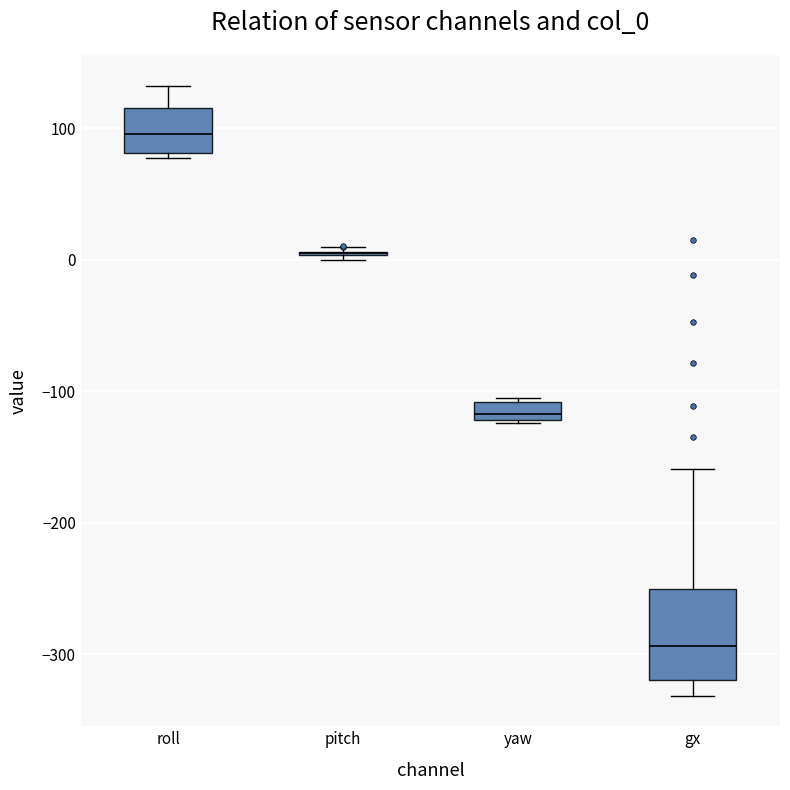

Where is the upper edge of the box for gx on the y-axis? The values are not printed on the chart, so give them approximately, as read against the axis.

-250